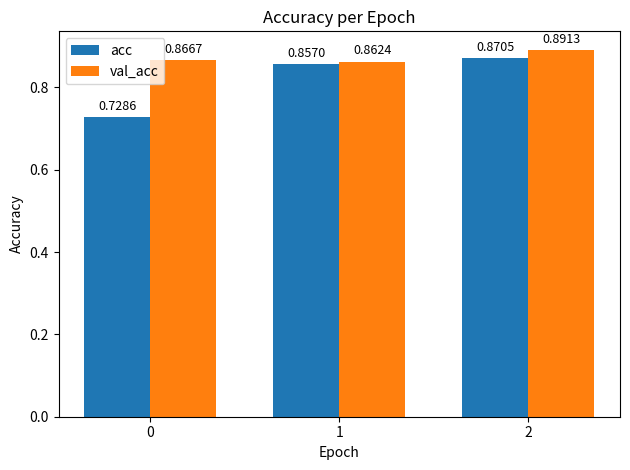

What is the sum of all acc values?

2.5